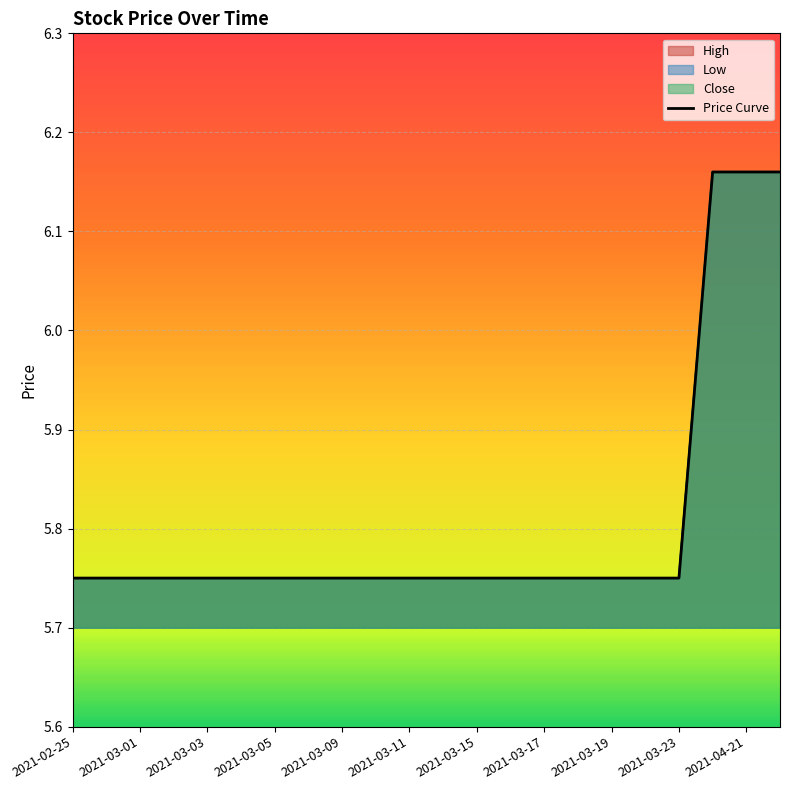

The chart shows a value of 5.8 at 2021-03-11. True or false?

True